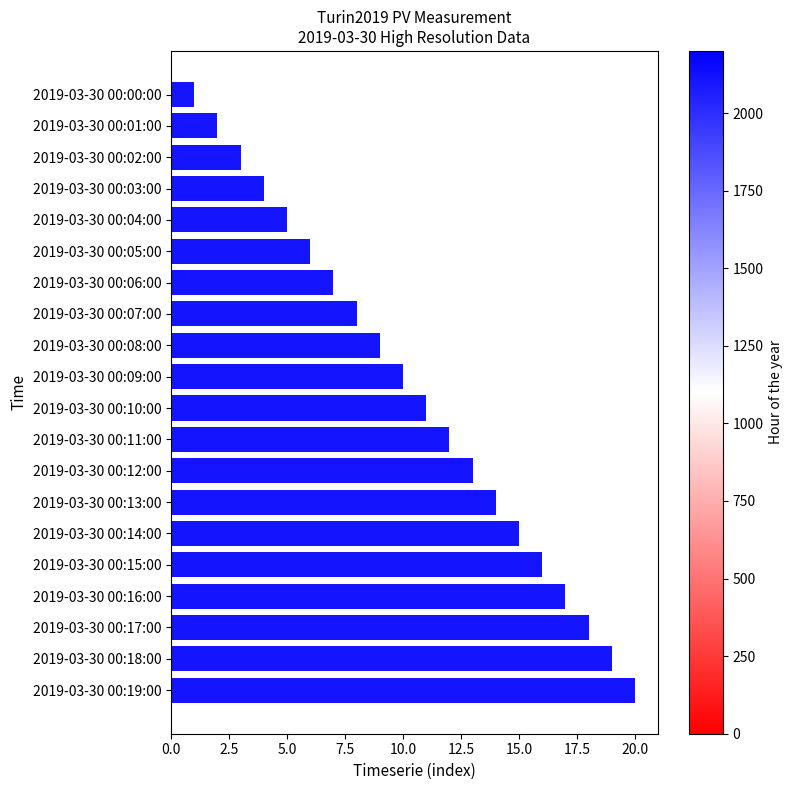

What is the ratio of the value at 2019-03-30 00:18:00 to the value at 2019-03-30 00:10:00?

1.7